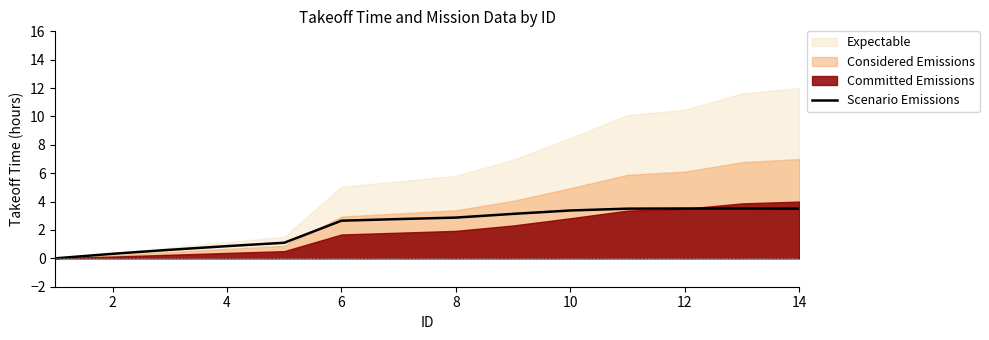

The value of Scenario Emissions at 10 is 4.5. True or false?

False